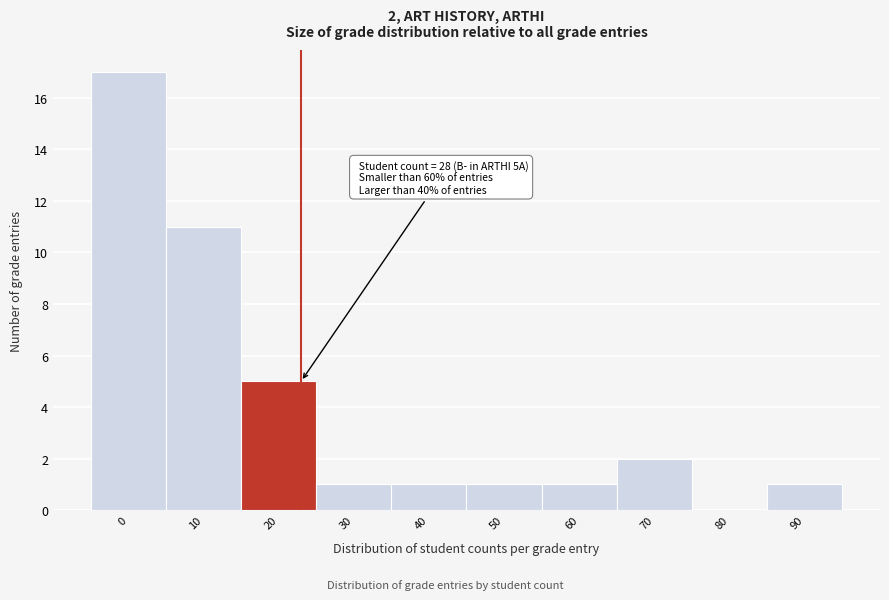

Reading left to right, list all the values displayed in this chart.

0=17	10=11	20=5	30=1	40=1	50=1	60=1	70=2	80=0	90=1